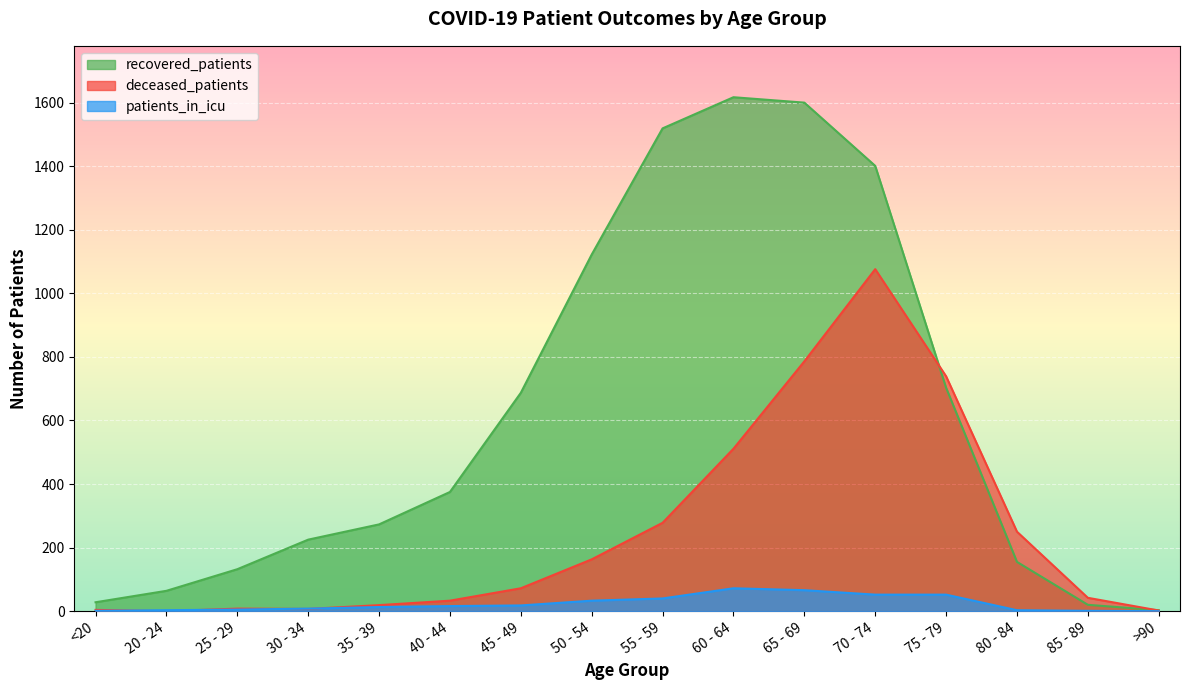

Which series has the largest range (max minus min)?

recovered_patients